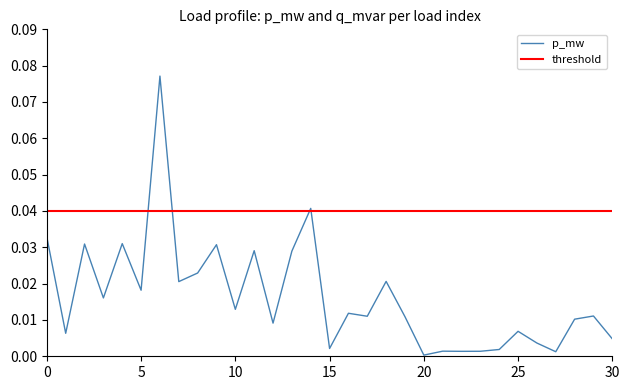

Reading left to right, transcribe all the data shown in this chart.

0=0.0	1=0.0	2=0.0	3=0.0	4=0.0	5=0.0	6=0.1	7=0.0	8=0.0	9=0.0	10=0.0	11=0.0	12=0.0	13=0.0	14=0.0	15=0.0	16=0.0	17=0.0	18=0.0	19=0.0	20=0.0	21=0.0	22=0.0	23=0.0	24=0.0	25=0.0	26=0.0	27=0.0	28=0.0	29=0.0	30=0.0